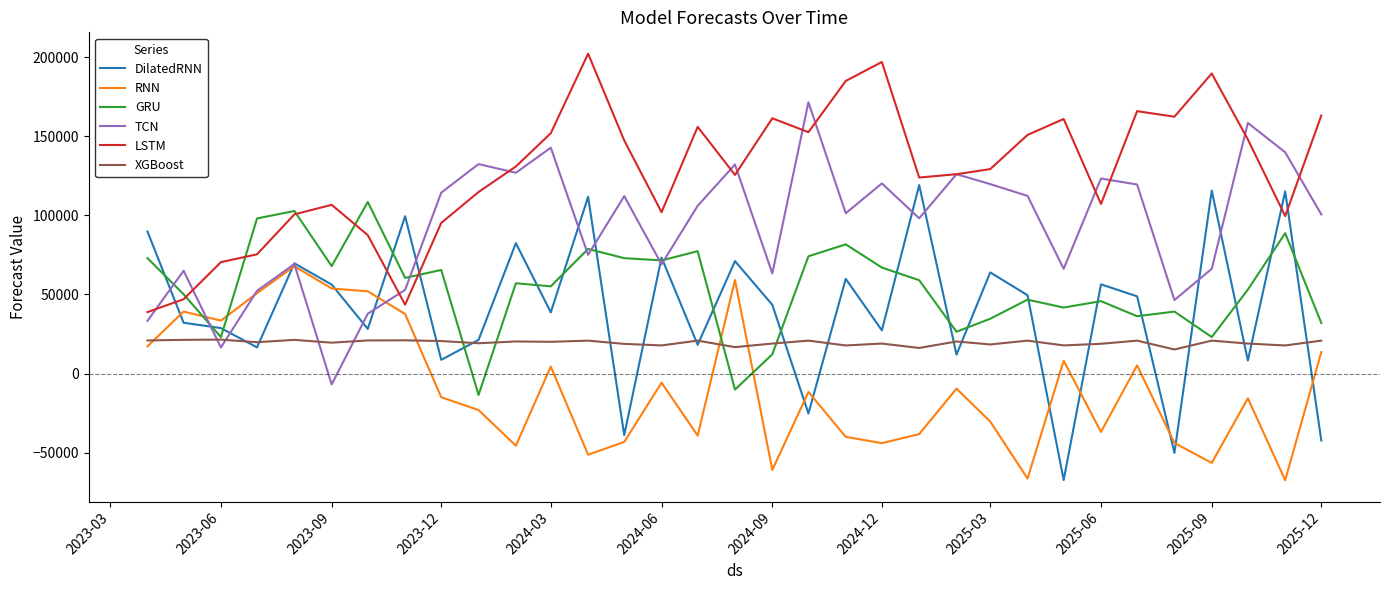

Which series has the widest spread of values?

DilatedRNN